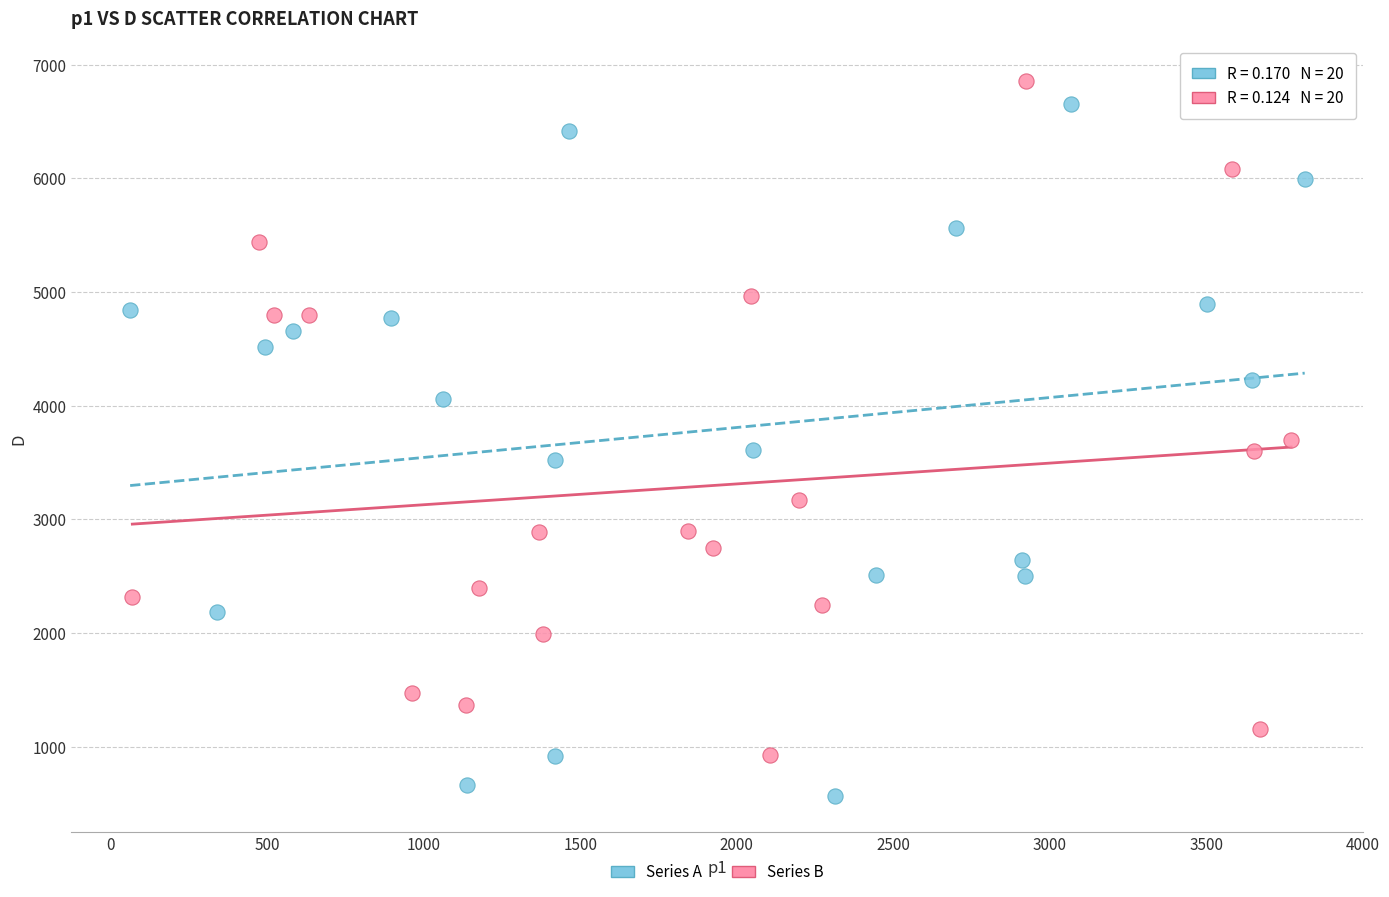

Which series has the widest spread of Y values?

Series A